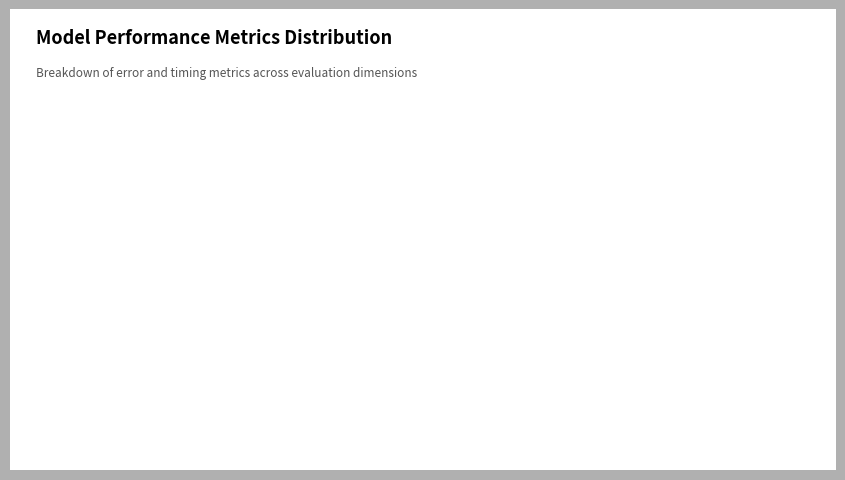

Is it true that Inference Time is 34% of the pie?

True